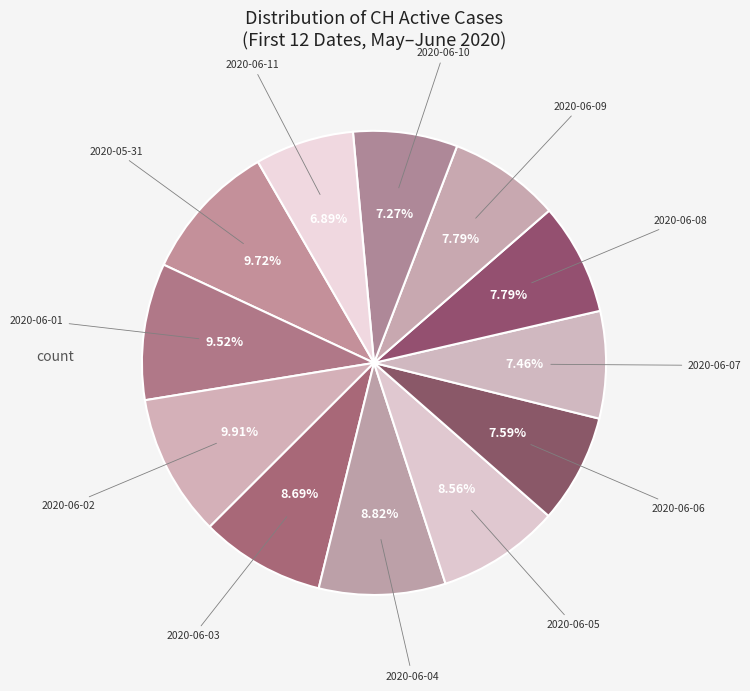

How many segments does this pie chart have?

12